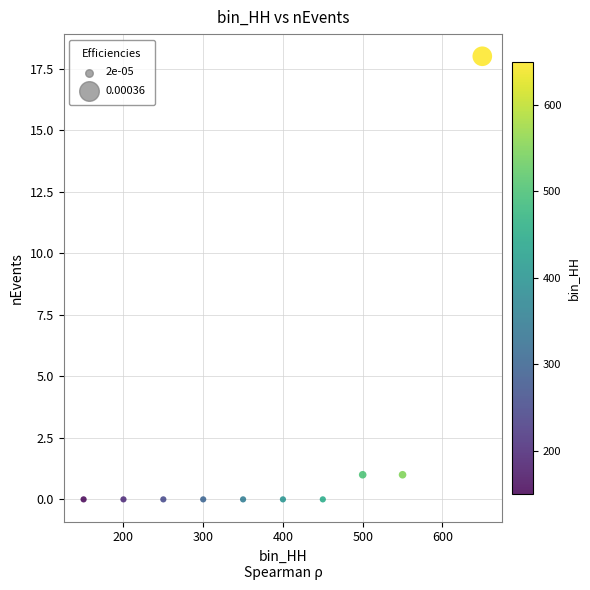

What is the average X value?

380